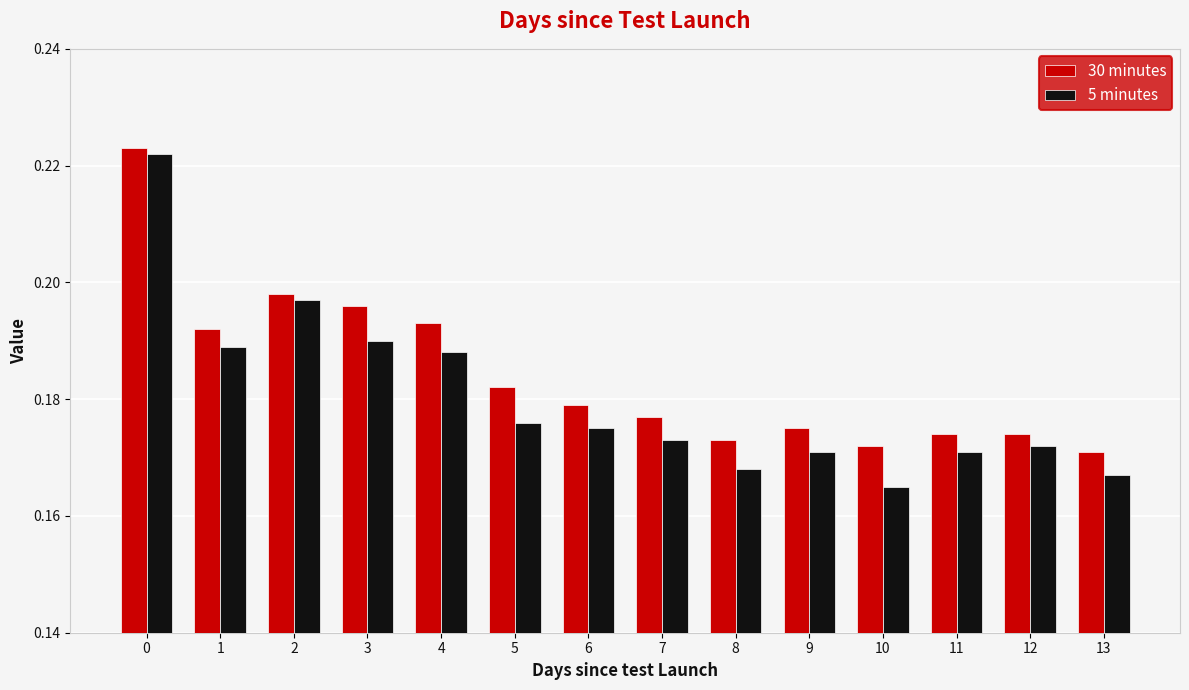

At which category does the chart reach its minimum across all series?

10